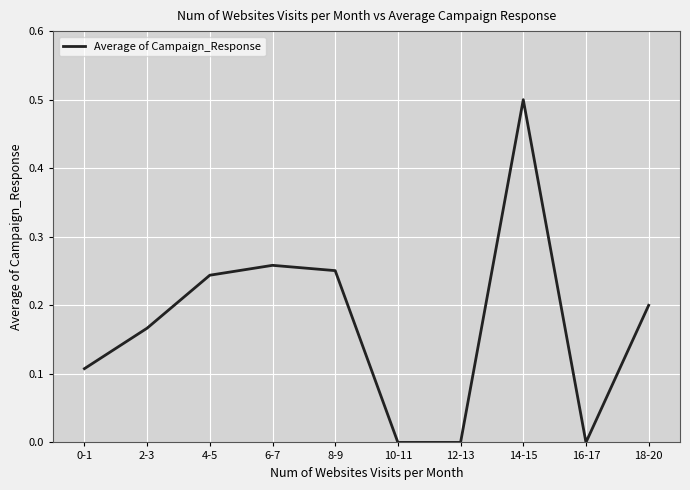

What position from the right is 8-9?

6